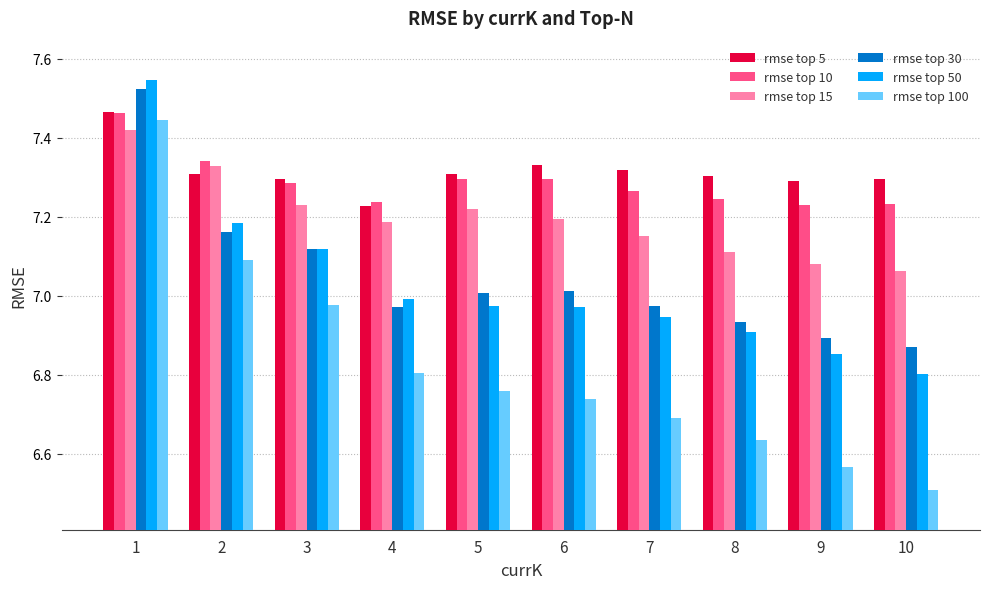

What is the total value across all series at 1?

44.9